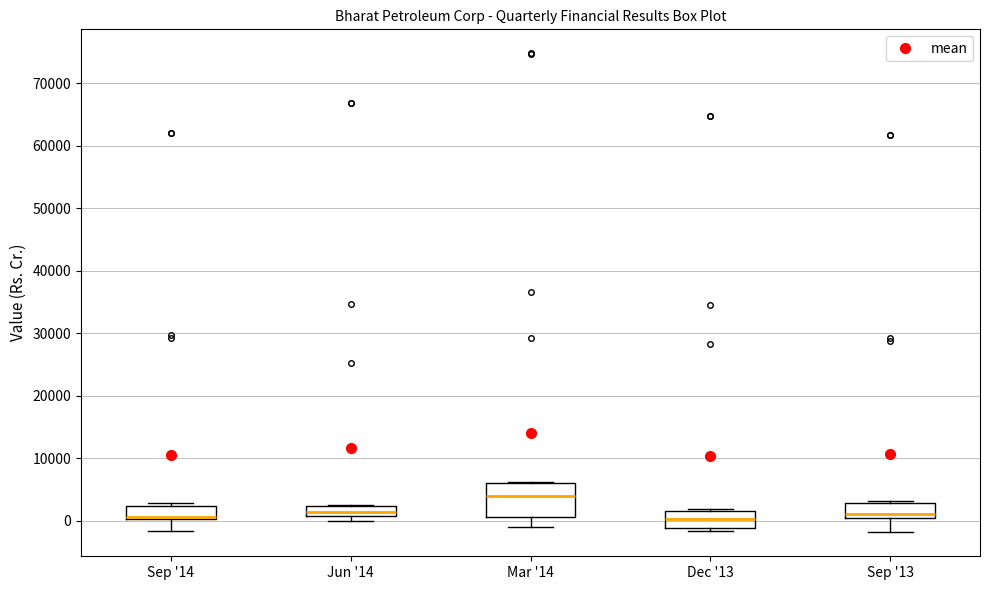

Where is the upper edge of the box for Jun '14 on the y-axis? The values are not printed on the chart, so give them approximately, as read against the axis.

2000